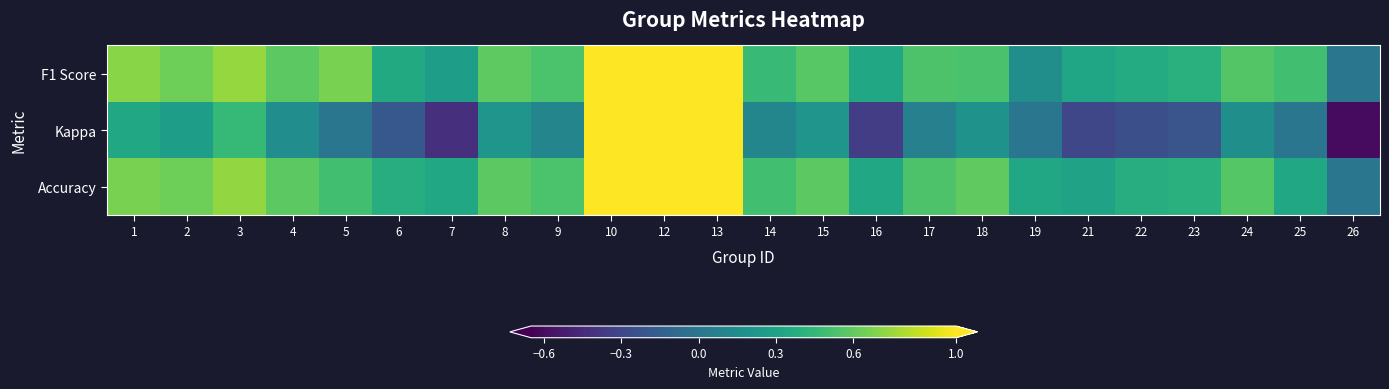

Reading left to right, what are all the values shown in this chart?

F1 Score: 1=0.7	2=0.6	3=0.7	4=0.6	5=0.7	6=0.4	7=0.3	8=0.6	9=0.5	10=1.0	12=1.0	13=1.0	14=0.5	15=0.6	16=0.3	17=0.5	18=0.5	19=0.2	21=0.3	22=0.4	23=0.4	24=0.6	25=0.5	26=0.0
Kappa: 1=0.3	2=0.3	3=0.5	4=0.2	5=0.0	6=-0.2	7=-0.4	8=0.2	9=0.1	10=1.0	12=1.0	13=1.0	14=0.1	15=0.2	16=-0.3	17=0.1	18=0.2	19=0.0	21=-0.3	22=-0.2	23=-0.2	24=0.2	25=0.0	26=-0.6
Accuracy: 1=0.7	2=0.6	3=0.7	4=0.6	5=0.5	6=0.4	7=0.3	8=0.6	9=0.5	10=1.0	12=1.0	13=1.0	14=0.5	15=0.6	16=0.3	17=0.5	18=0.6	19=0.3	21=0.3	22=0.4	23=0.4	24=0.6	25=0.3	26=0.0